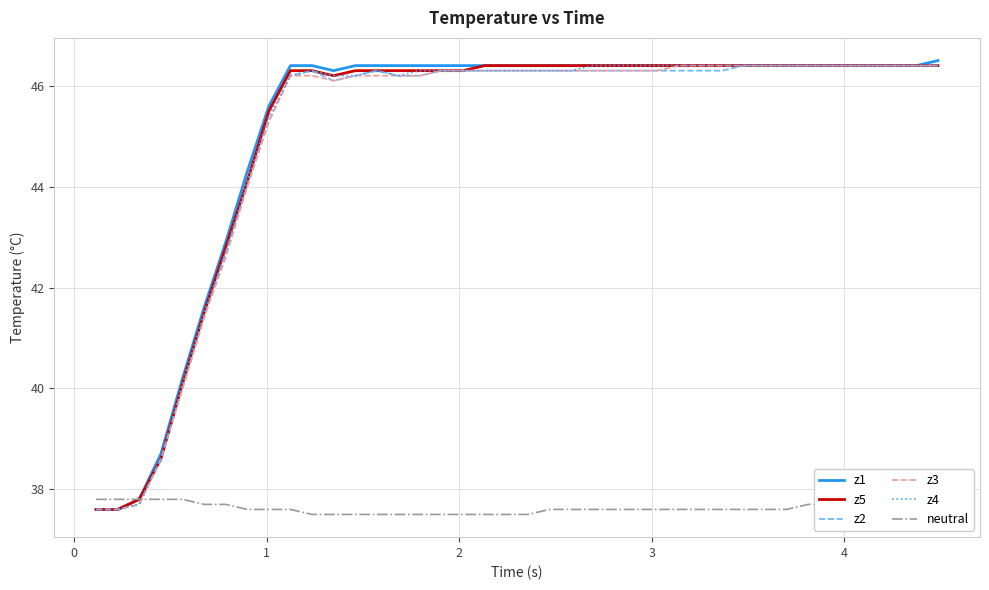

What are all the series names shown in the legend?

z1, z5, z2, z3, z4, neutral